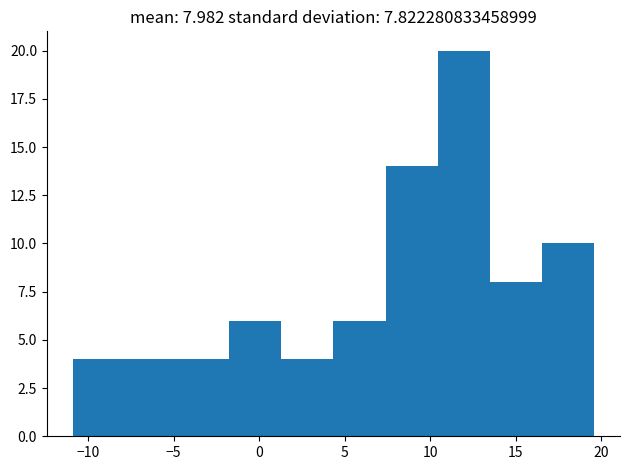

Which range on the x-axis has the tallest bar?

10.5 to 13.5